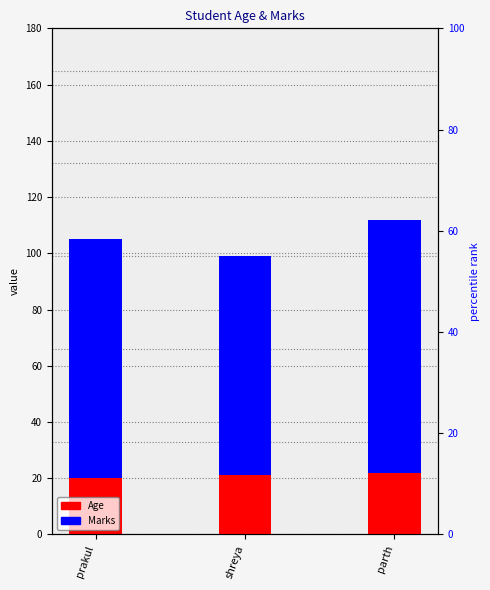

Rank the series by their average value, from highest to lowest.

Marks, Age